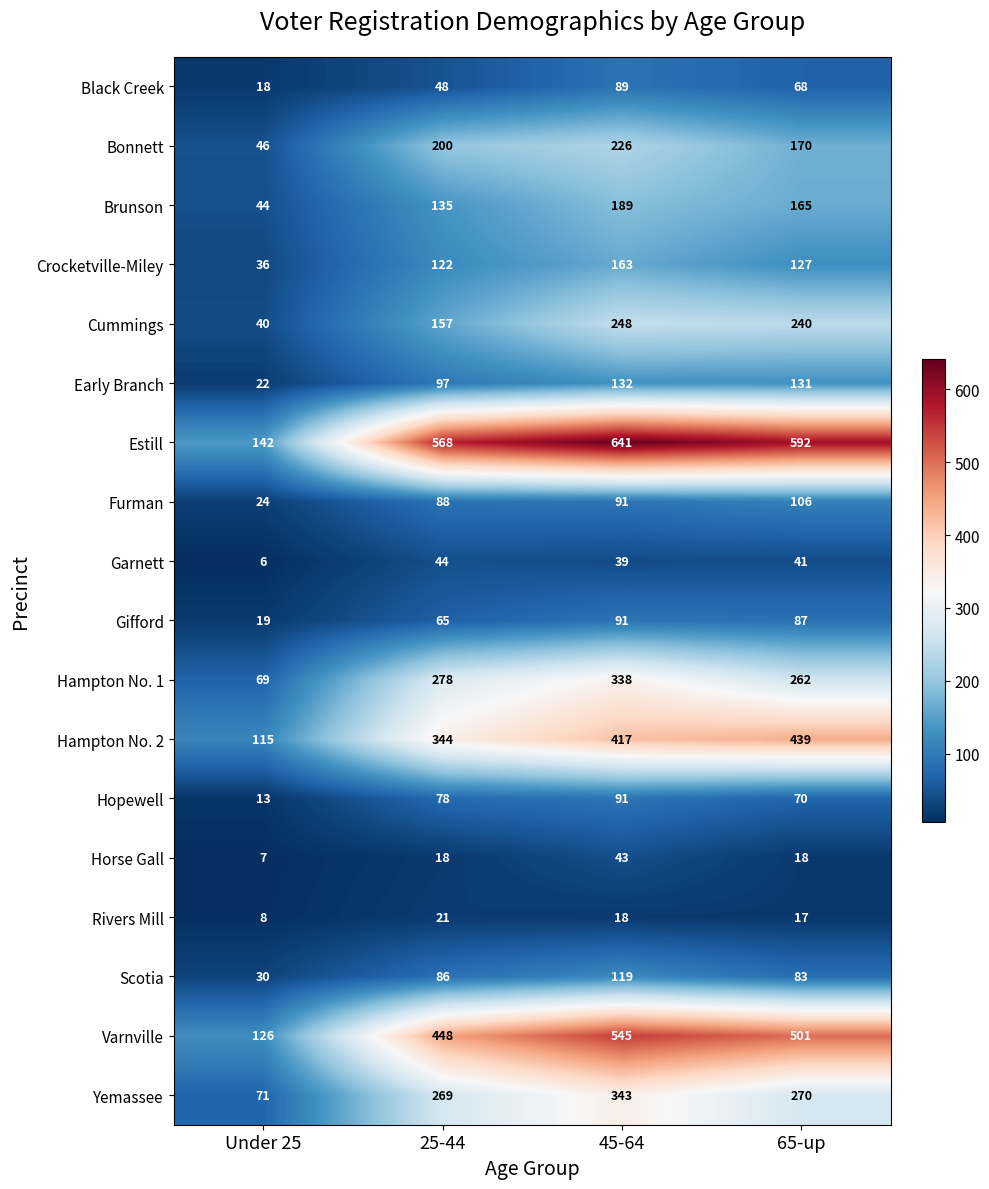

At which category is the sum across all series the highest?

45-64